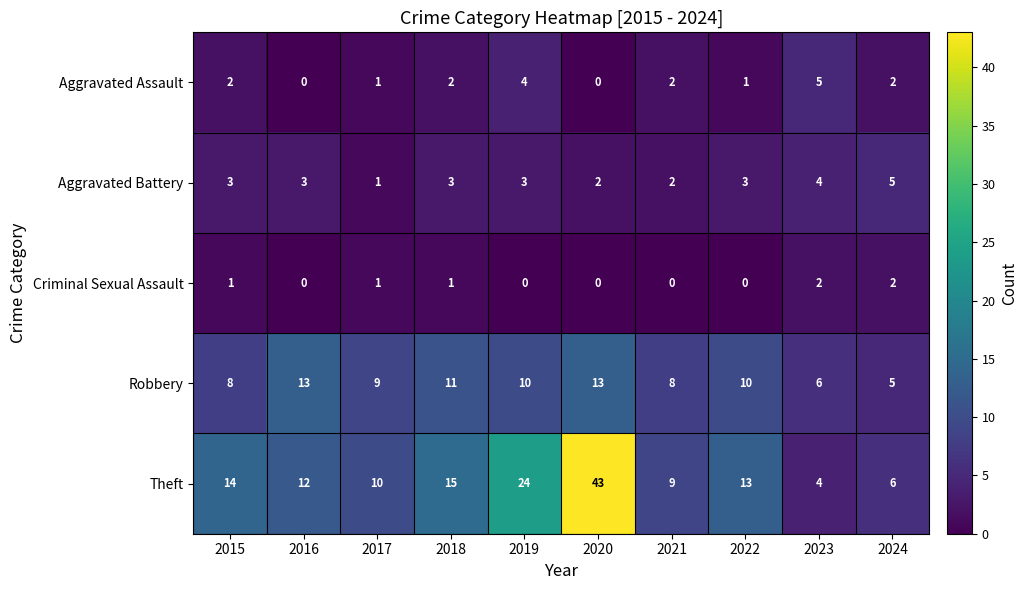

What is the difference between the maximum and minimum values in the Robbery series?

8